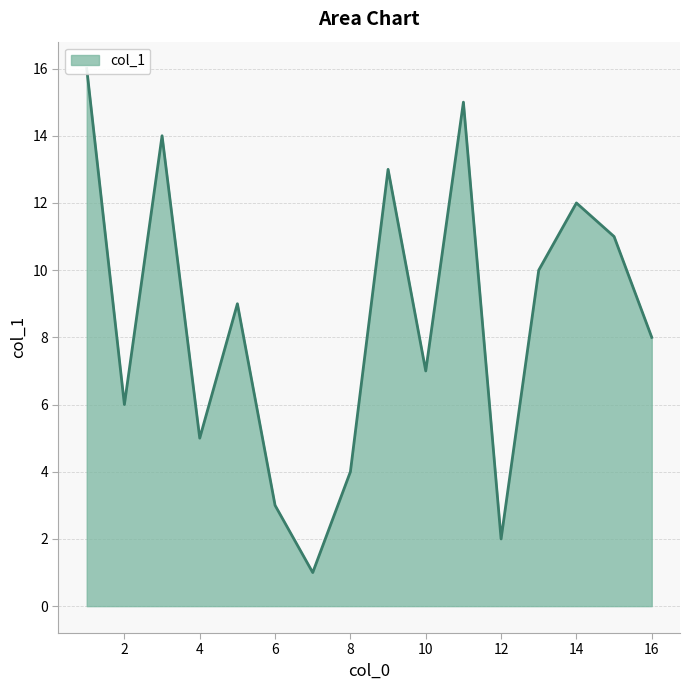

What is the average value?

8